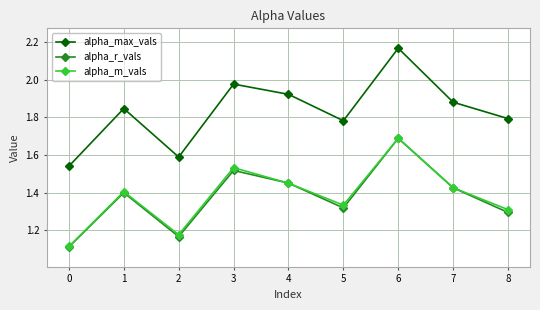

Where is the first local minimum for alpha_max_vals?

2